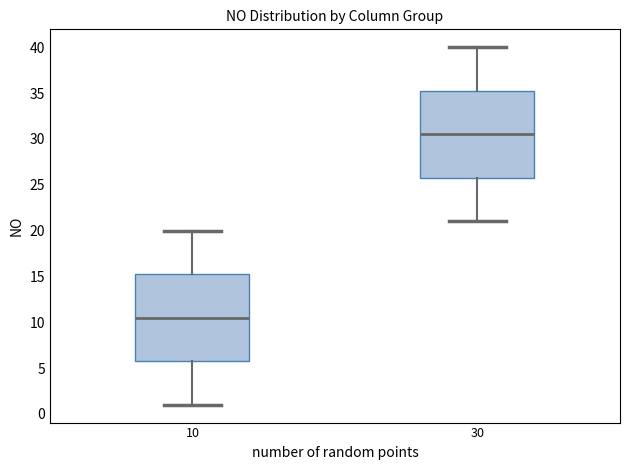

Which box's median line is the highest?

30